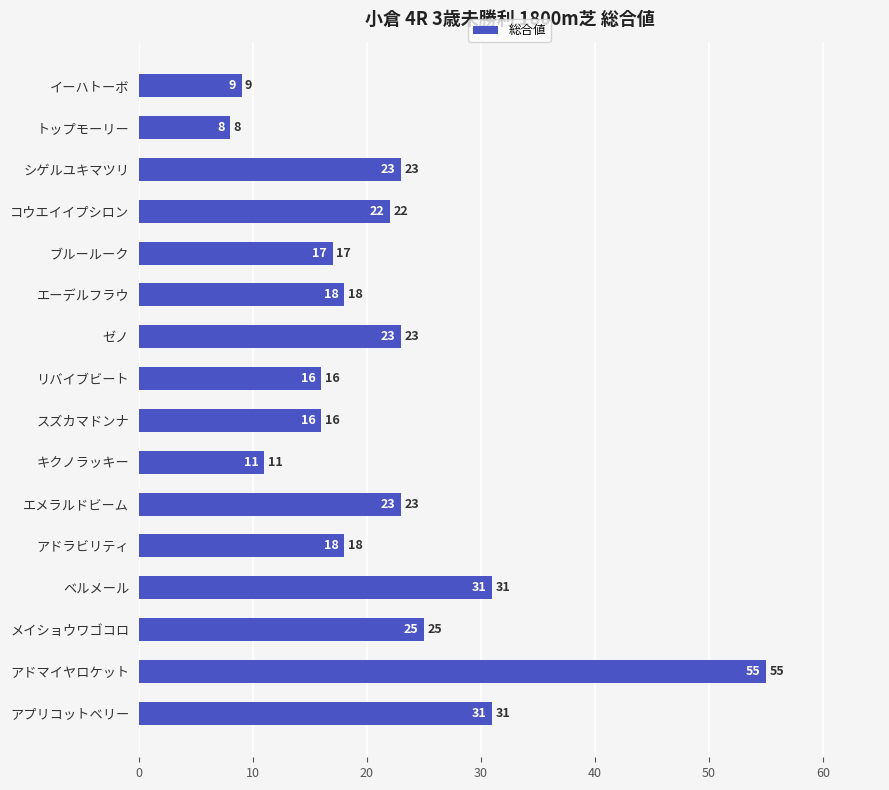

Between ゼノ and ベルメール, which is larger?

ベルメール